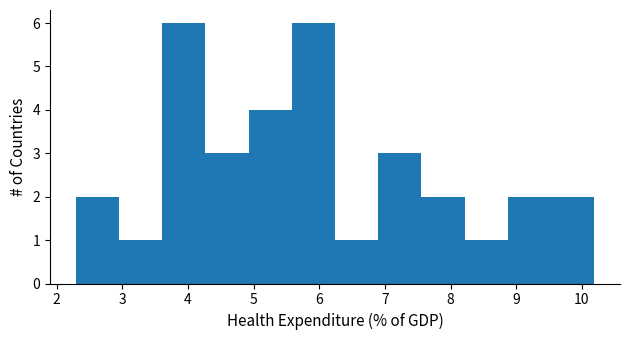

How tall is the bar that spans 6.9 to 7.6 on the x-axis? Neither the bar edges nor the heights are printed on the chart, so give them approximately, as read against the axes.

3